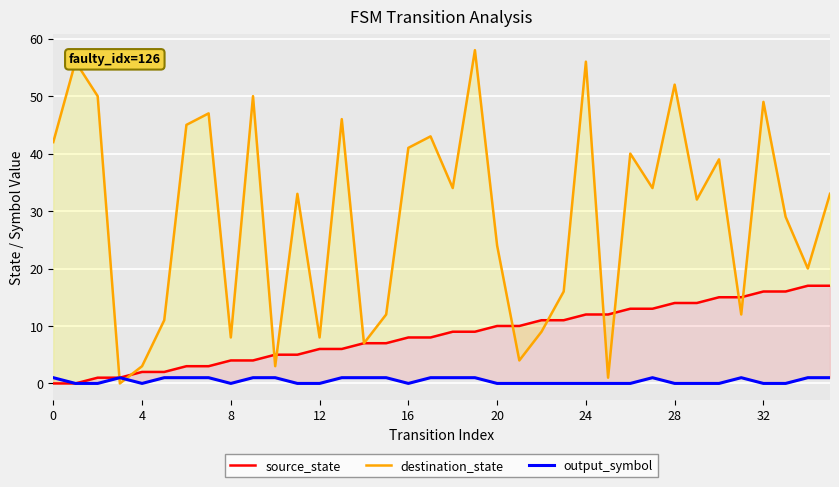

Reading left to right, what are all the values shown in this chart?

source_state: 0	0	1	1	2	2	3	3	4	4	5	5	6	6	7	7	8	8	9	9	10	10	11	11	12	12	13	13	14	14	15	15	16	16	17	17
destination_state: 42	56	50	0	3	11	45	47	8	50	3	33	8	46	7	12	41	43	34	58	24	4	9	16	56	1	40	34	52	32	39	12	49	29	20	33
output_symbol: 1	0	0	1	0	1	1	1	0	1	1	0	0	1	1	1	0	1	1	1	0	0	0	0	0	0	0	1	0	0	0	1	0	0	1	1